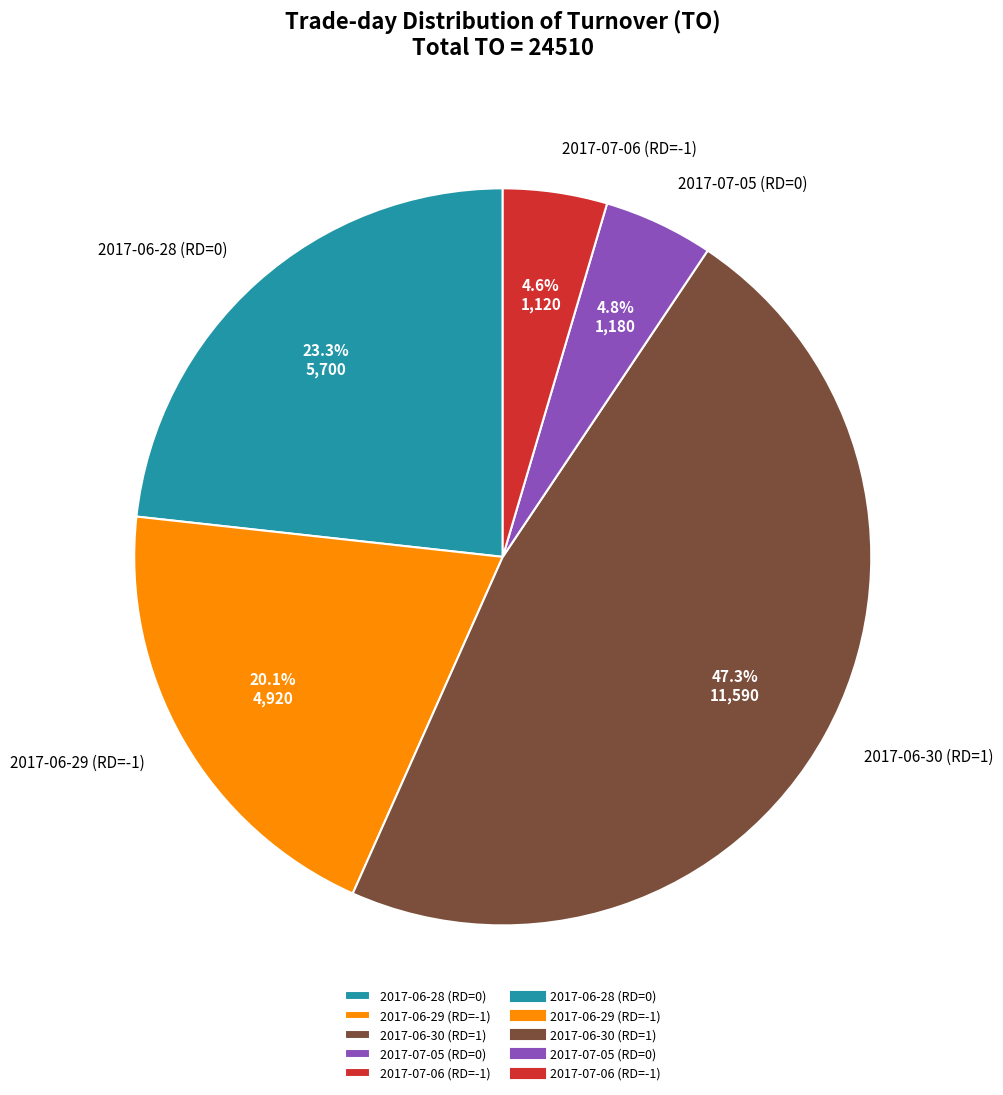

To the nearest percent, what is the combined percentage of 2017-06-28 (RD=0) and 2017-07-05 (RD=0)?

28%